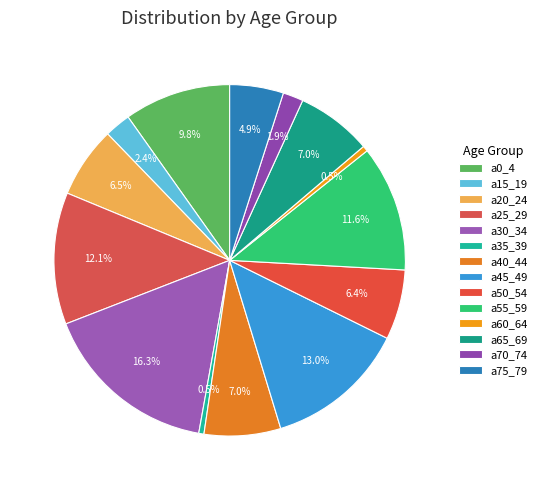

Which has a higher value, a20_24 or a30_34?

a30_34